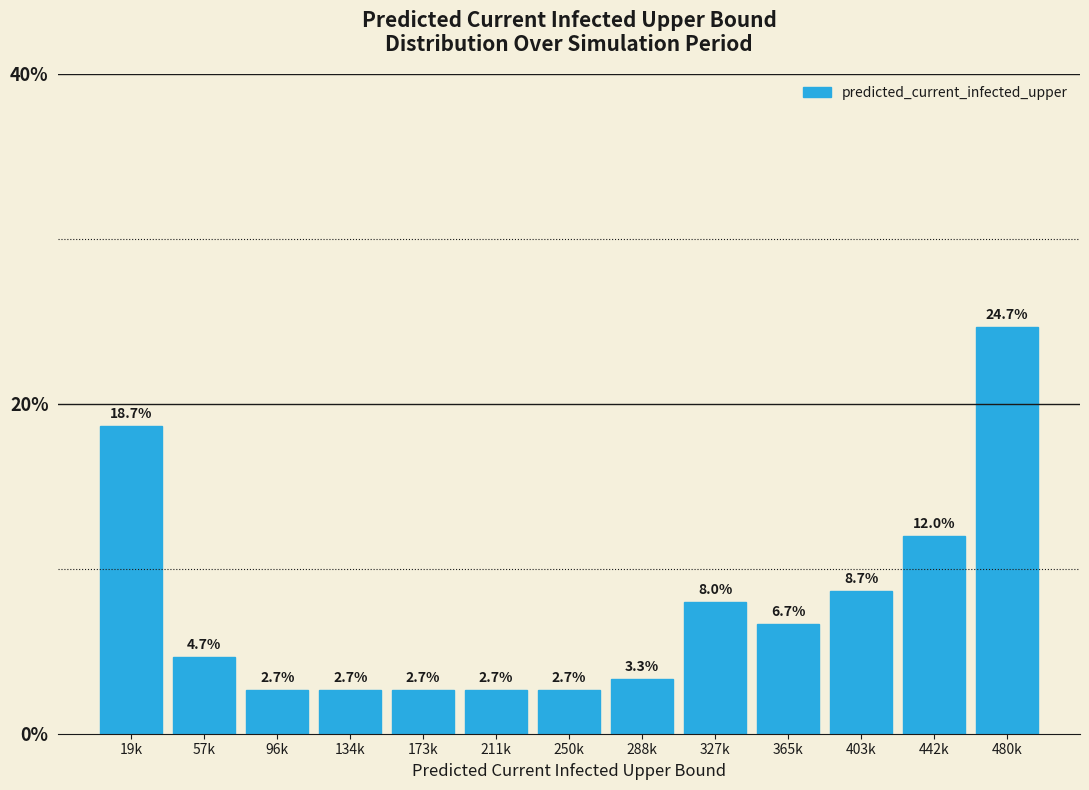

Are the bars horizontal?

No